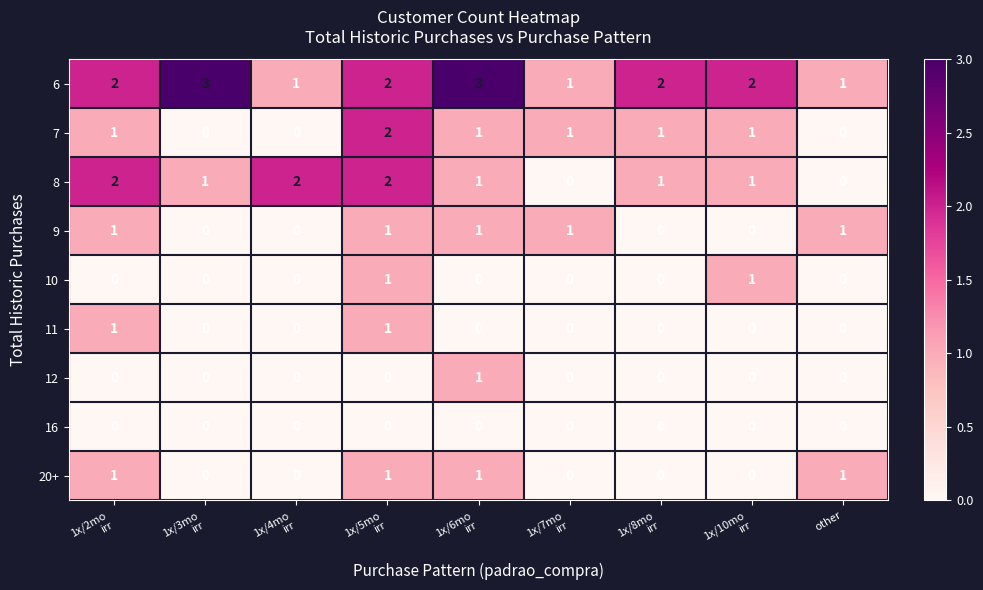

At which category is the sum across all series the highest?

1x/5mo
irr